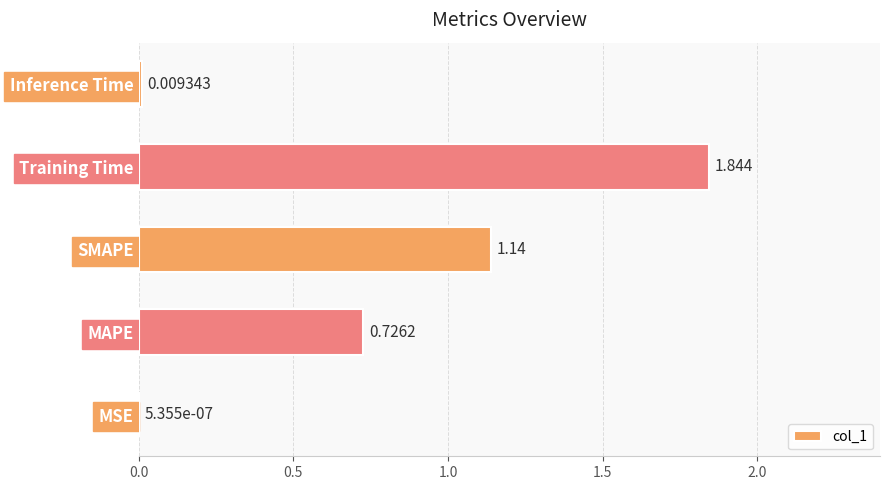

Between MAPE and SMAPE, which is larger?

SMAPE